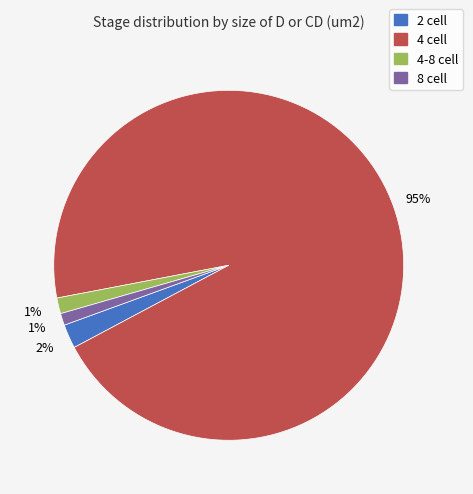

The 4 cell slice represents 88% of the pie. True or false?

False